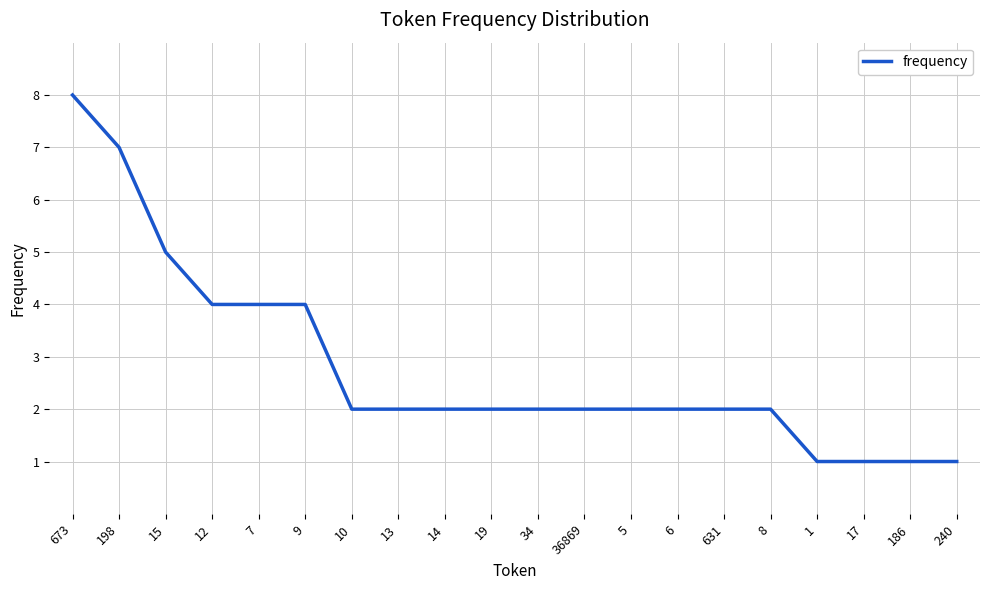

Does the chart display data point markers on the line(s)?

No